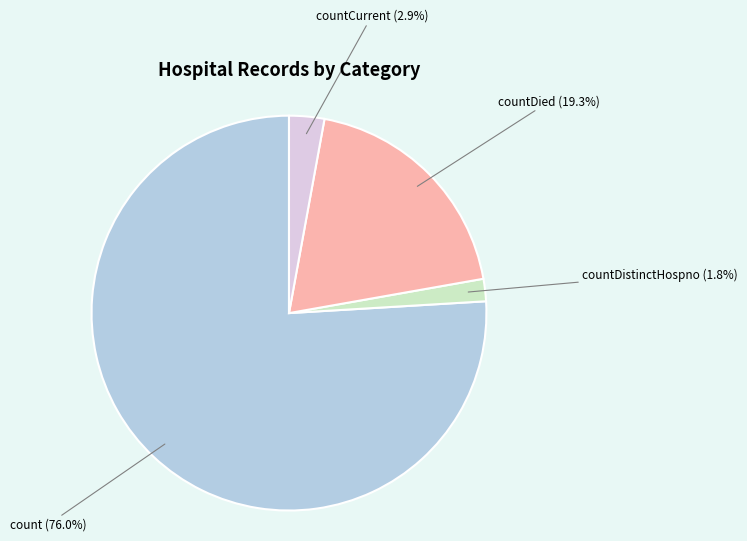

Is there a majority slice in this chart?

Yes